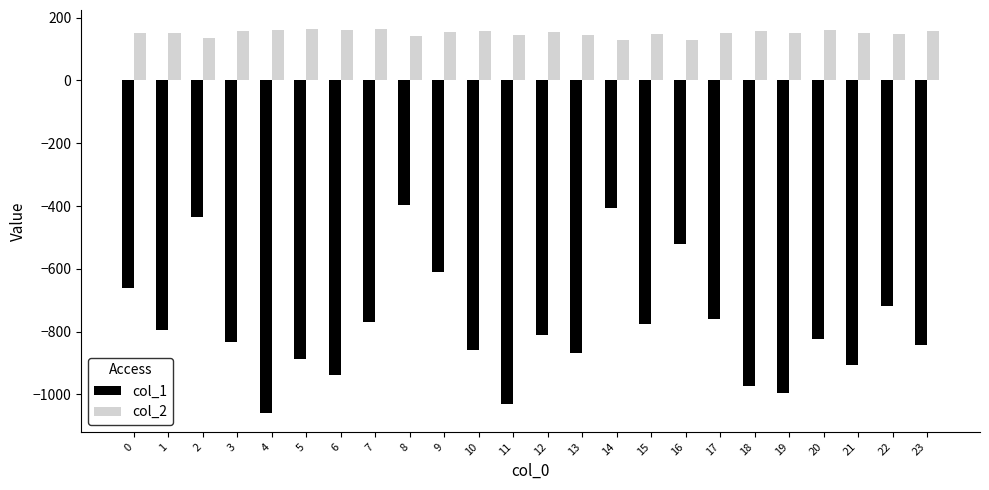

What is the total value across all series at 11?

-887.5